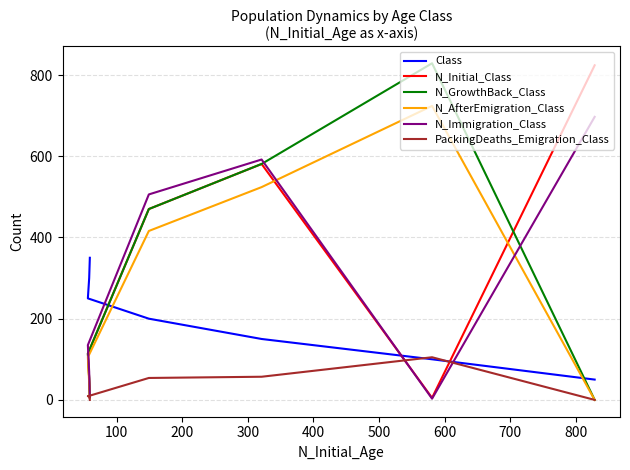

Which series has the largest range (max minus min)?

N_GrowthBack_Class